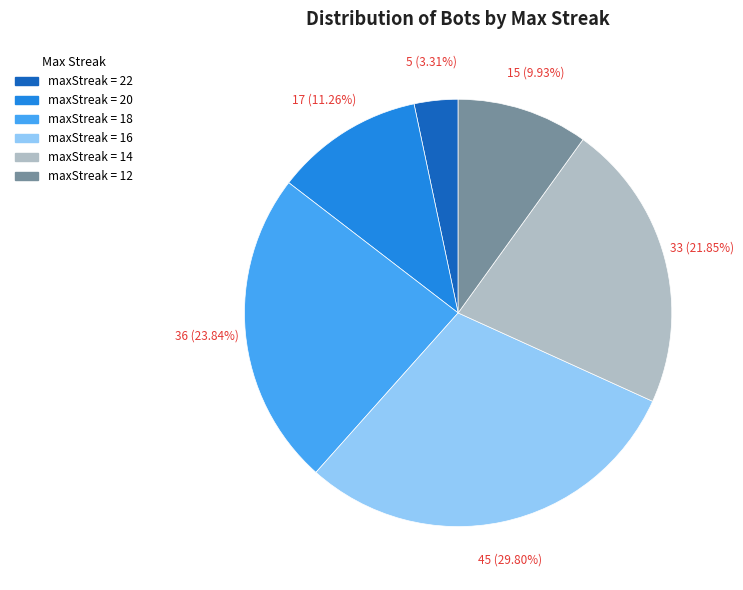

How many slices are in this pie chart?

6